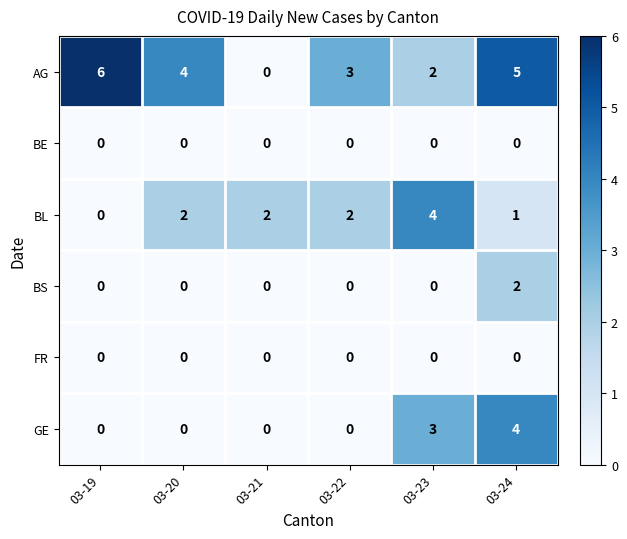

Between 03-20 and 03-24, which series saw the biggest shift?

GE